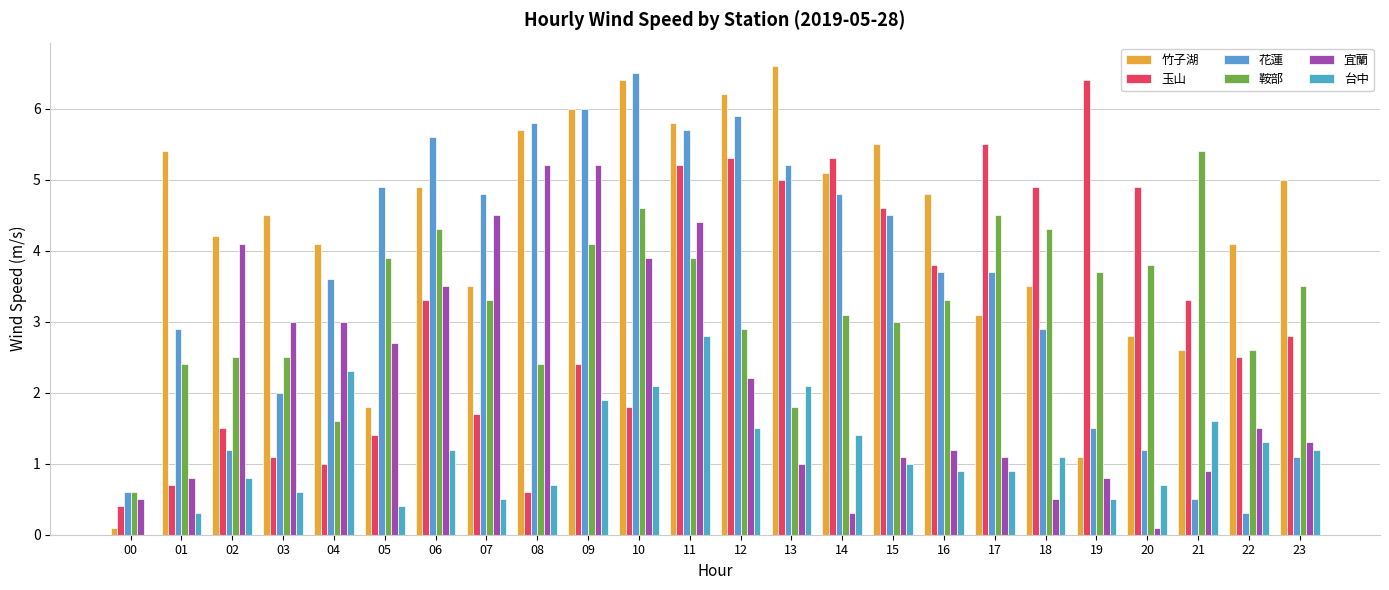

Reading left to right, transcribe all the data shown in this chart.

竹子湖: 00=0.1	01=5.4	02=4.2	03=4.5	04=4.1	05=1.8	06=4.9	07=3.5	08=5.7	09=6.0	10=6.4	11=5.8	12=6.2	13=6.6	14=5.1	15=5.5	16=4.8	17=3.1	18=3.5	19=1.1	20=2.8	21=2.6	22=4.1	23=5.0
玉山: 00=0.4	01=0.7	02=1.5	03=1.1	04=1.0	05=1.4	06=3.3	07=1.7	08=0.6	09=2.4	10=1.8	11=5.2	12=5.3	13=5.0	14=5.3	15=4.6	16=3.8	17=5.5	18=4.9	19=6.4	20=4.9	21=3.3	22=2.5	23=2.8
花蓮: 00=0.6	01=2.9	02=1.2	03=2.0	04=3.6	05=4.9	06=5.6	07=4.8	08=5.8	09=6.0	10=6.5	11=5.7	12=5.9	13=5.2	14=4.8	15=4.5	16=3.7	17=3.7	18=2.9	19=1.5	20=1.2	21=0.5	22=0.3	23=1.1
鞍部: 00=0.6	01=2.4	02=2.5	03=2.5	04=1.6	05=3.9	06=4.3	07=3.3	08=2.4	09=4.1	10=4.6	11=3.9	12=2.9	13=1.8	14=3.1	15=3.0	16=3.3	17=4.5	18=4.3	19=3.7	20=3.8	21=5.4	22=2.6	23=3.5
宜蘭: 00=0.5	01=0.8	02=4.1	03=3.0	04=3.0	05=2.7	06=3.5	07=4.5	08=5.2	09=5.2	10=3.9	11=4.4	12=2.2	13=1.0	14=0.3	15=1.1	16=1.2	17=1.1	18=0.5	19=0.8	20=0.1	21=0.9	22=1.5	23=1.3
台中: 00=0.0	01=0.3	02=0.8	03=0.6	04=2.3	05=0.4	06=1.2	07=0.5	08=0.7	09=1.9	10=2.1	11=2.8	12=1.5	13=2.1	14=1.4	15=1.0	16=0.9	17=0.9	18=1.1	19=0.5	20=0.7	21=1.6	22=1.3	23=1.2